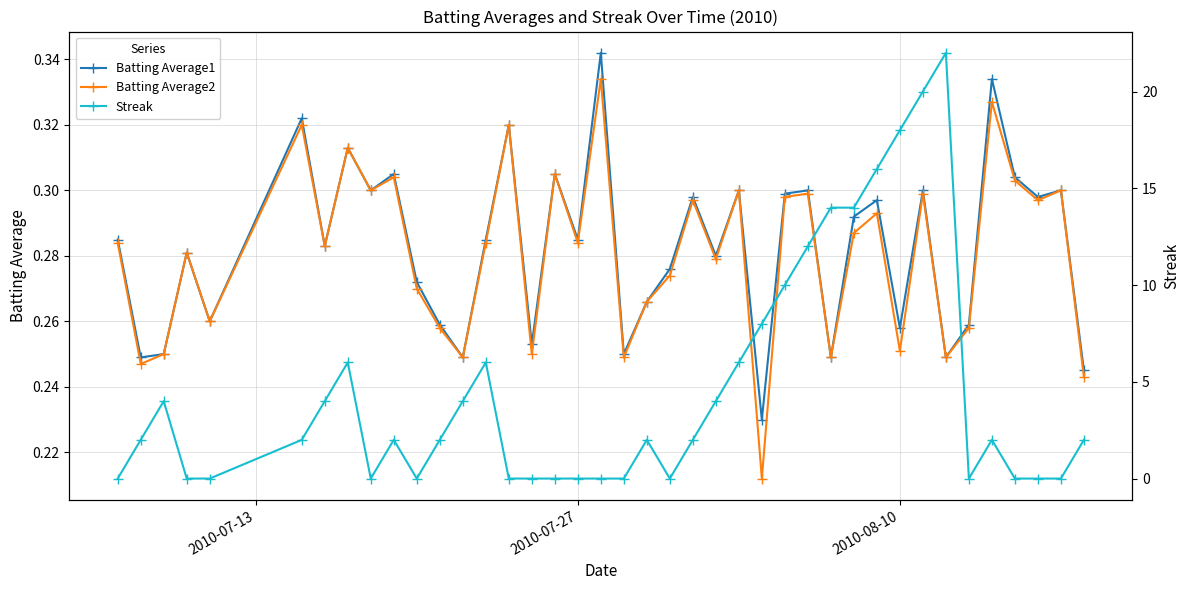

How many Batting Average1 values are between 0 and 1?

40